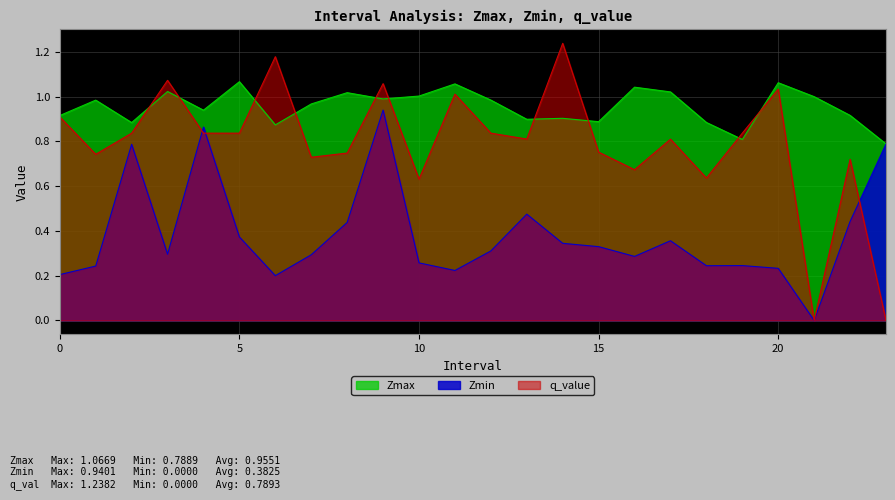

What is the value of the Zmax point at the 17th from the left?

1.0